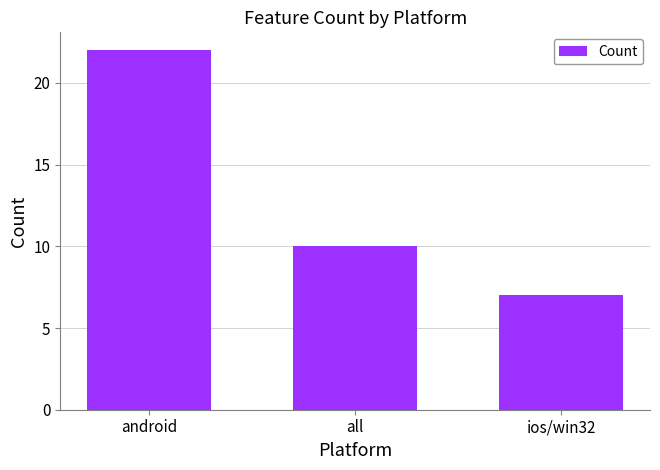

List the labels in order of value, largest first.

android, all, ios/win32